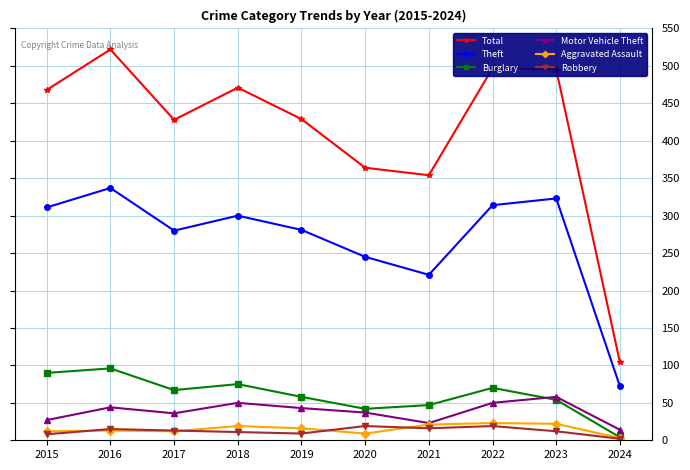

How many lines are shown in the chart?

6